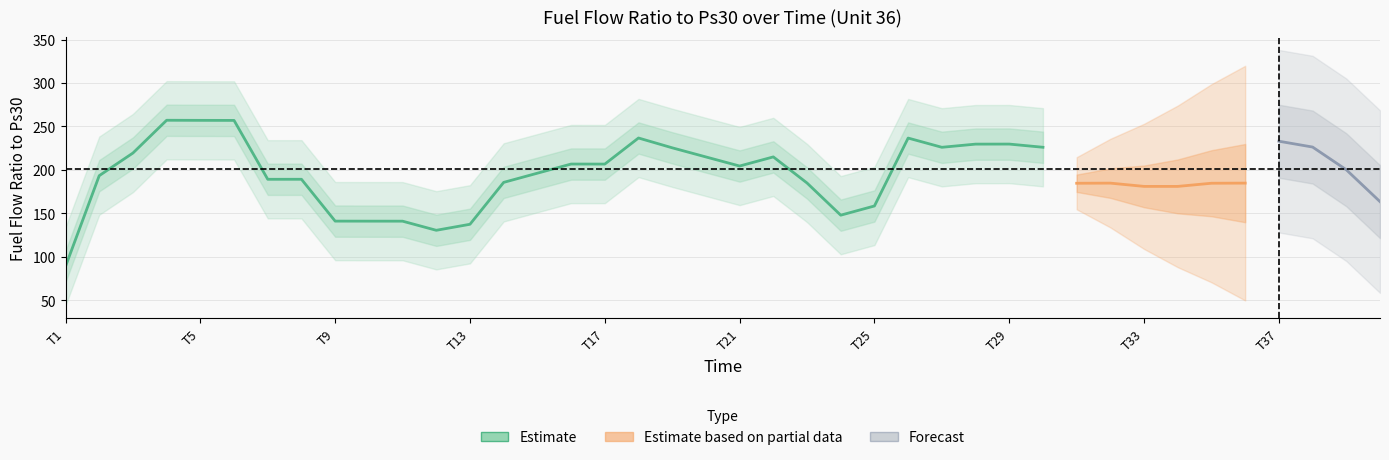

How many data points does each series have?

40